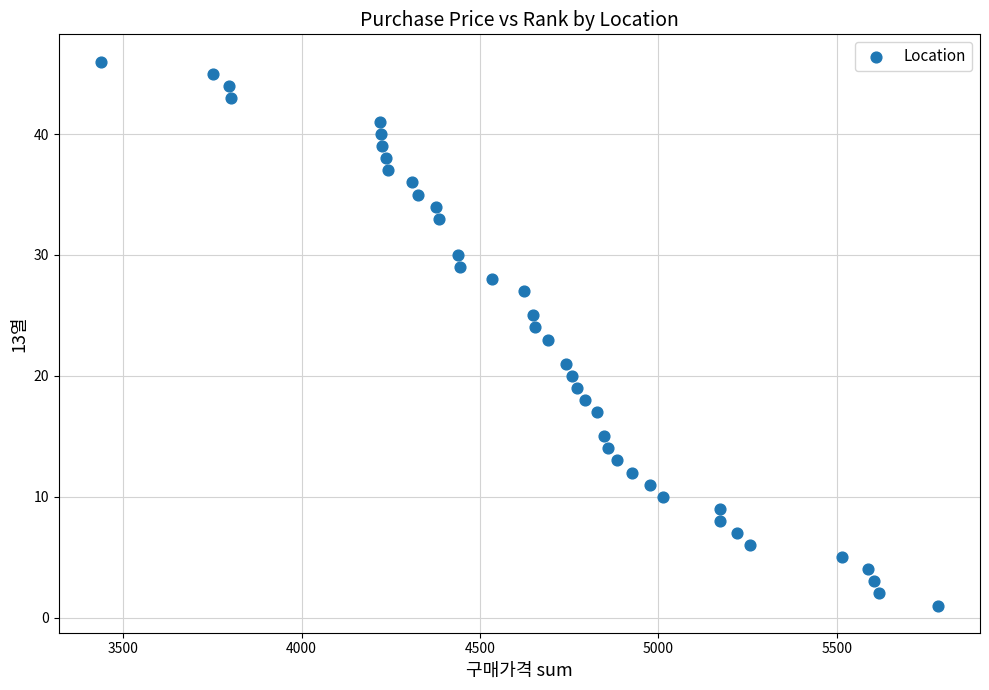

What is the range of X values (max minus min)?

2347